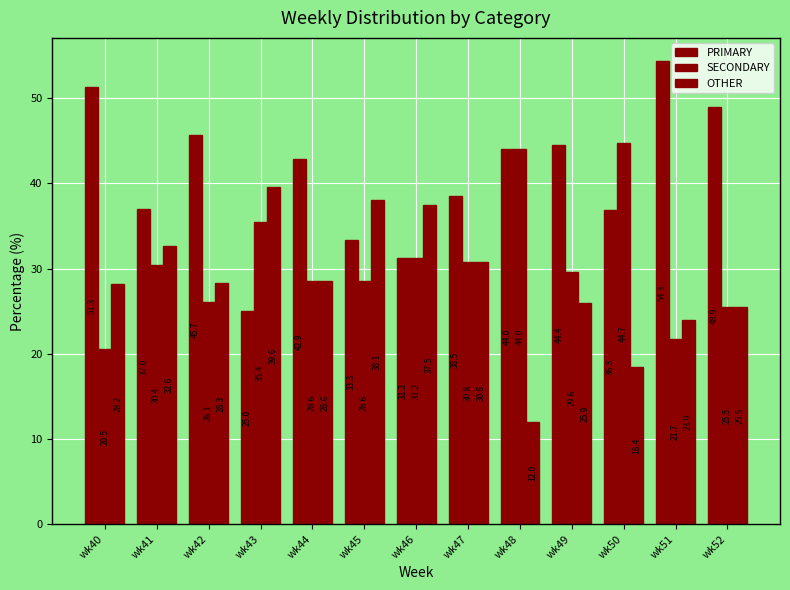

What value does the PRIMARY series have at wk48?

44.0